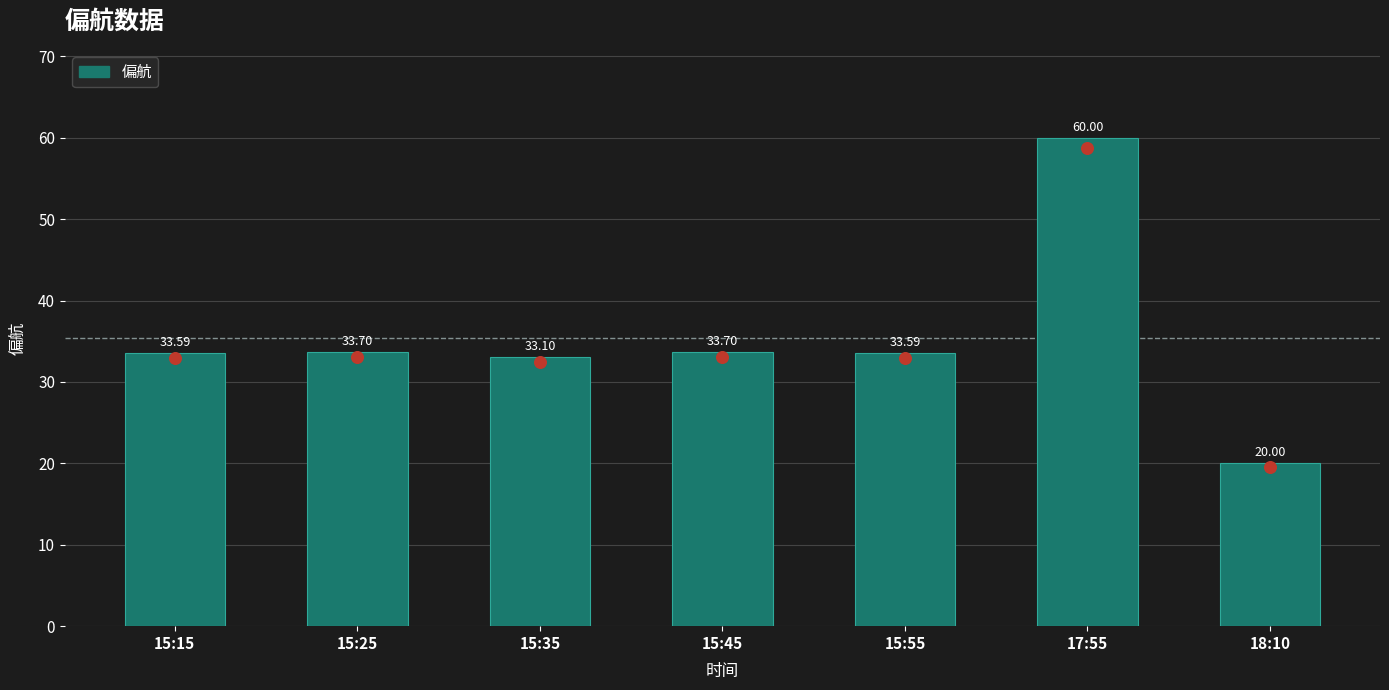

Between 18:10 and 15:35, which is larger?

15:35